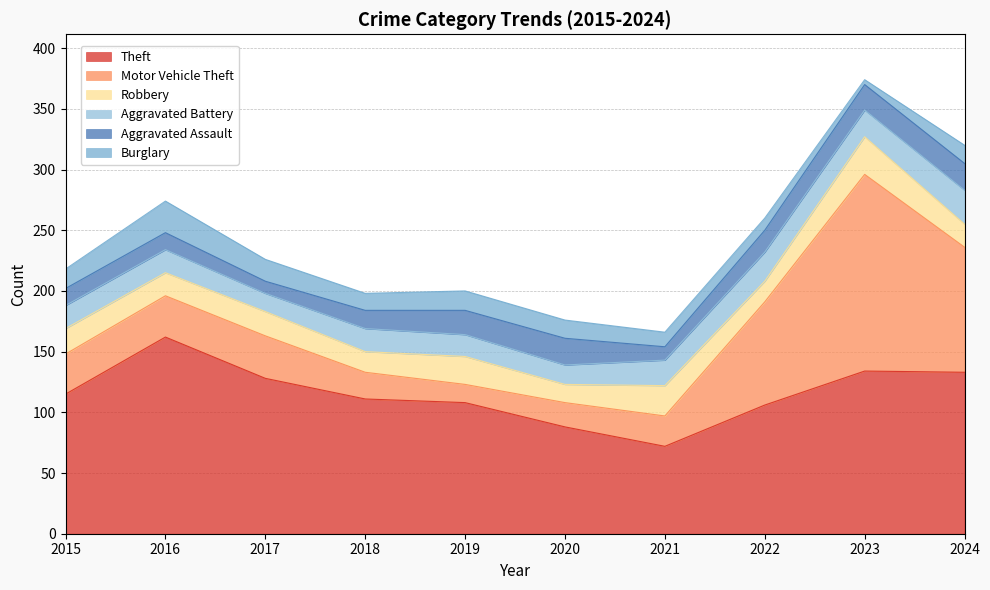

Where is the first local minimum for Aggravated Assault?

2017